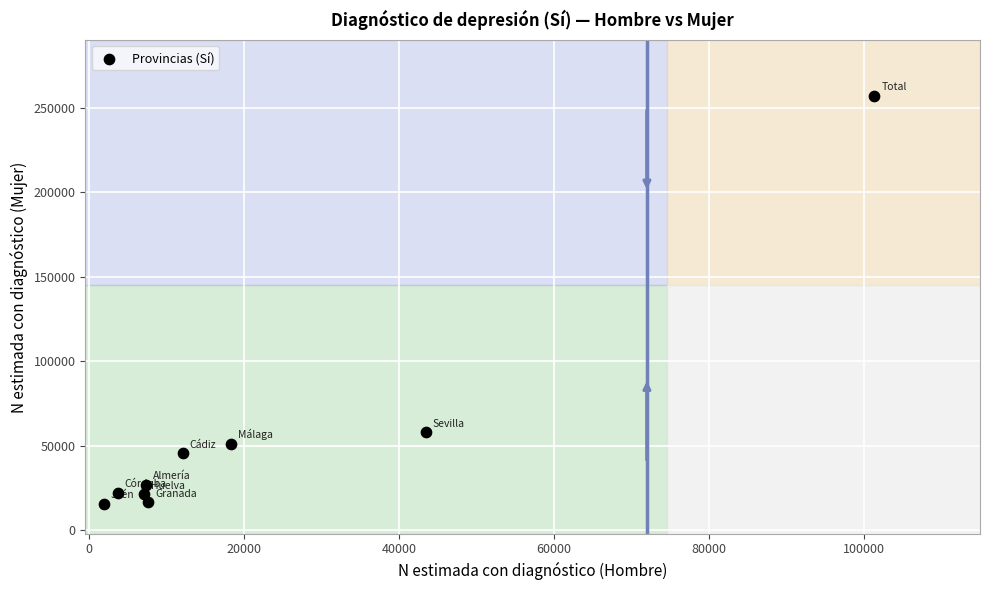

What Y value in the scatter plot is closest to 136352?

57918